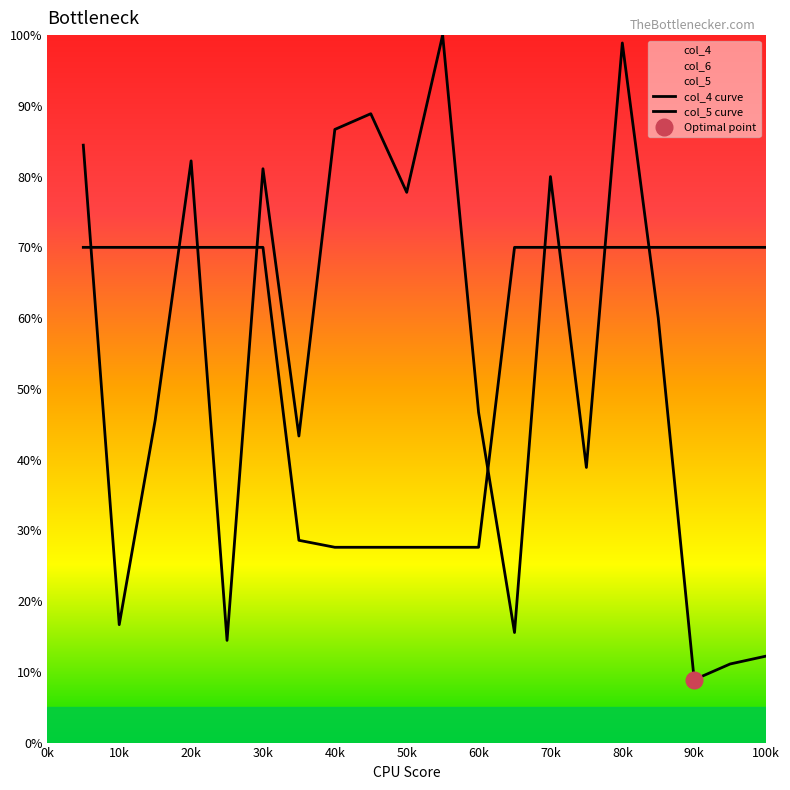

Reading right to left, transcribe all the data shown in this chart.

col_4 curve: 12.2	11.1	8.9	60.0	98.9	38.9	80.0	15.6	46.7	100.0	77.8	88.9	86.7	43.3	81.1	14.4	82.2	45.6	16.7	84.4
col_5 curve: 70.0	70.0	70.0	70.0	70.0	70.0	70.0	70.0	27.6	27.6	27.6	27.6	27.6	28.6	70.0	70.0	70.0	70.0	70.0	70.0